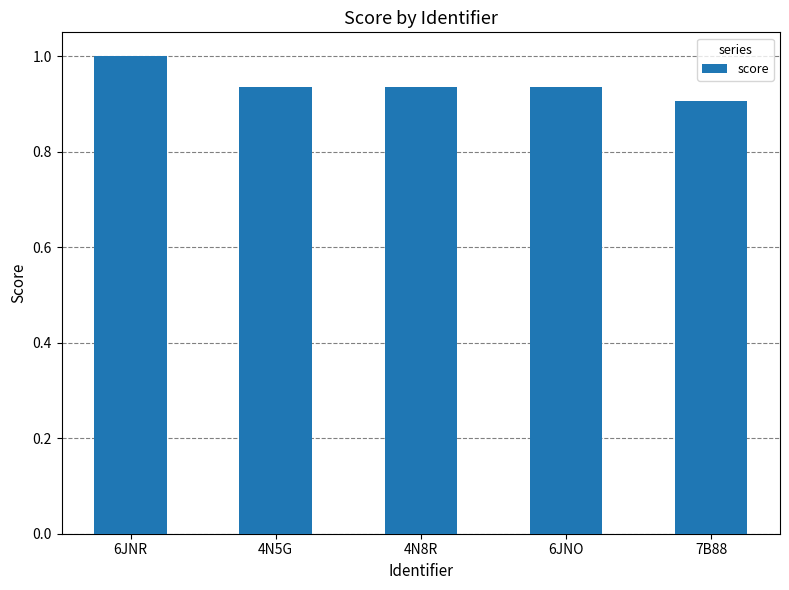

True or false: the data shows 1.6 at 6JNR.

False